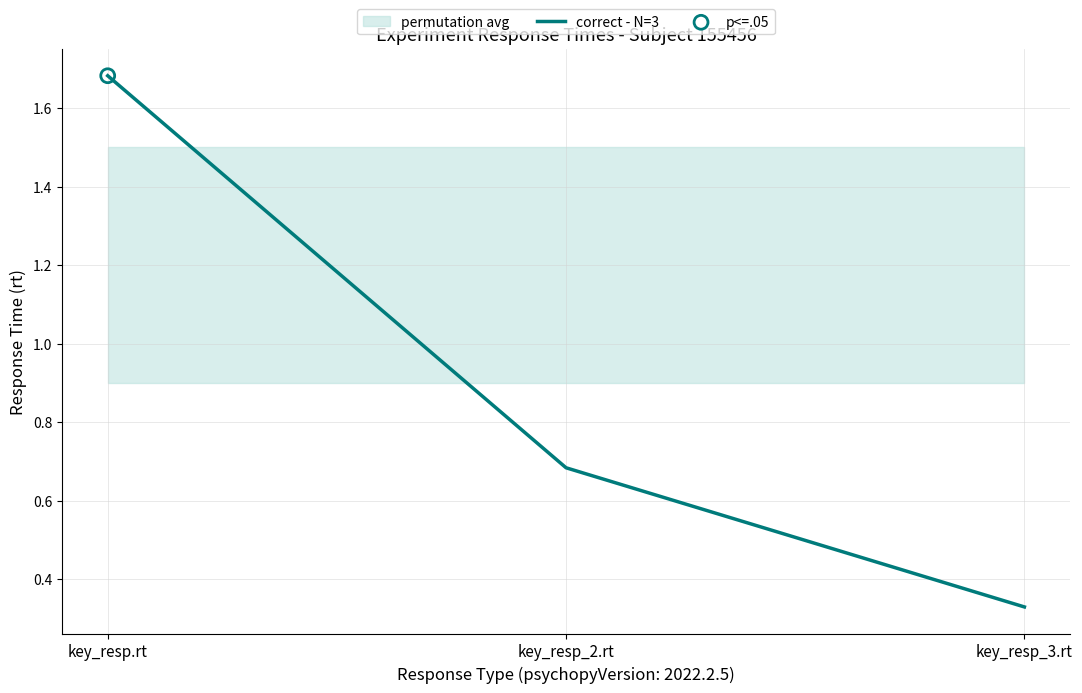

Between key_resp_3.rt and key_resp.rt, which is larger?

key_resp.rt